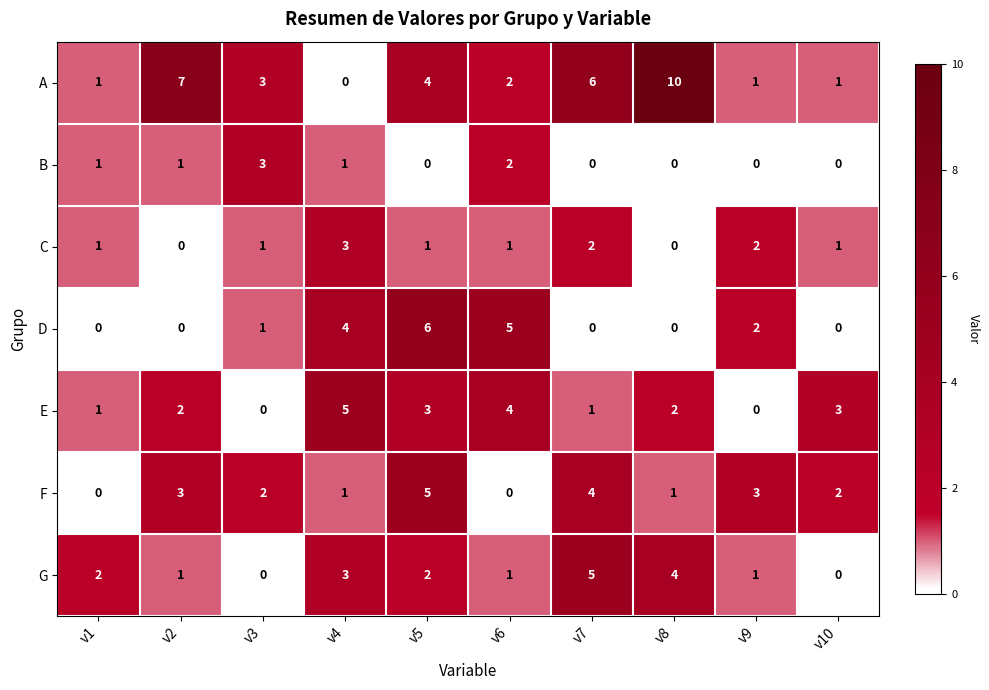

What is the difference between the maximum and minimum values in the C series?

3